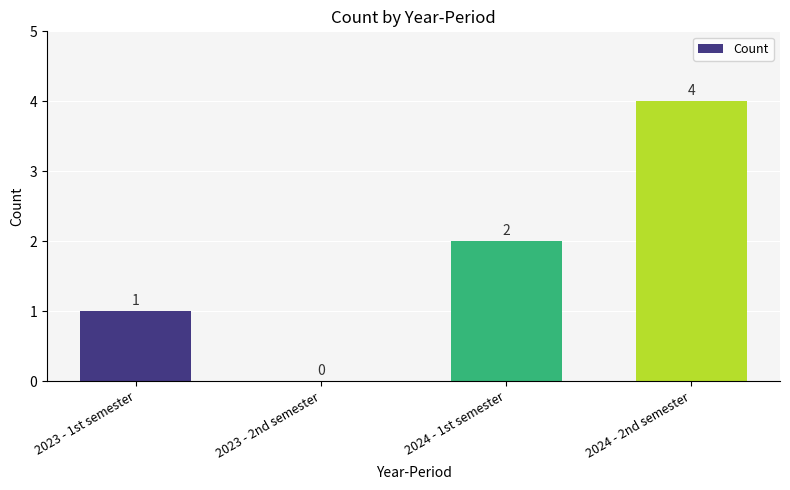

What is the greatest value displayed?

4